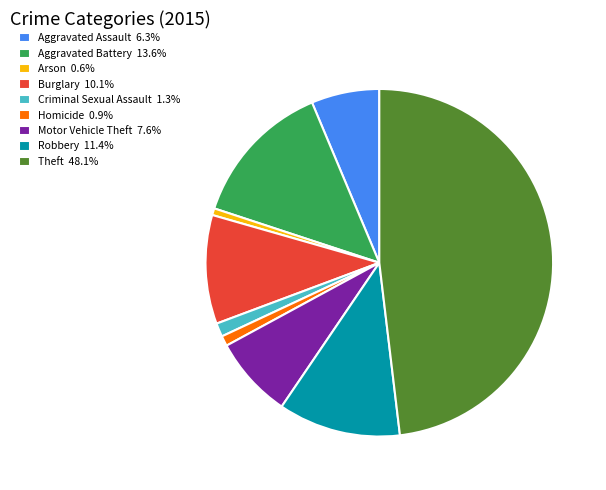

Approximately how many times larger is the value at Motor Vehicle Theft 7.6% compared to Robbery 11.4%?

0.7